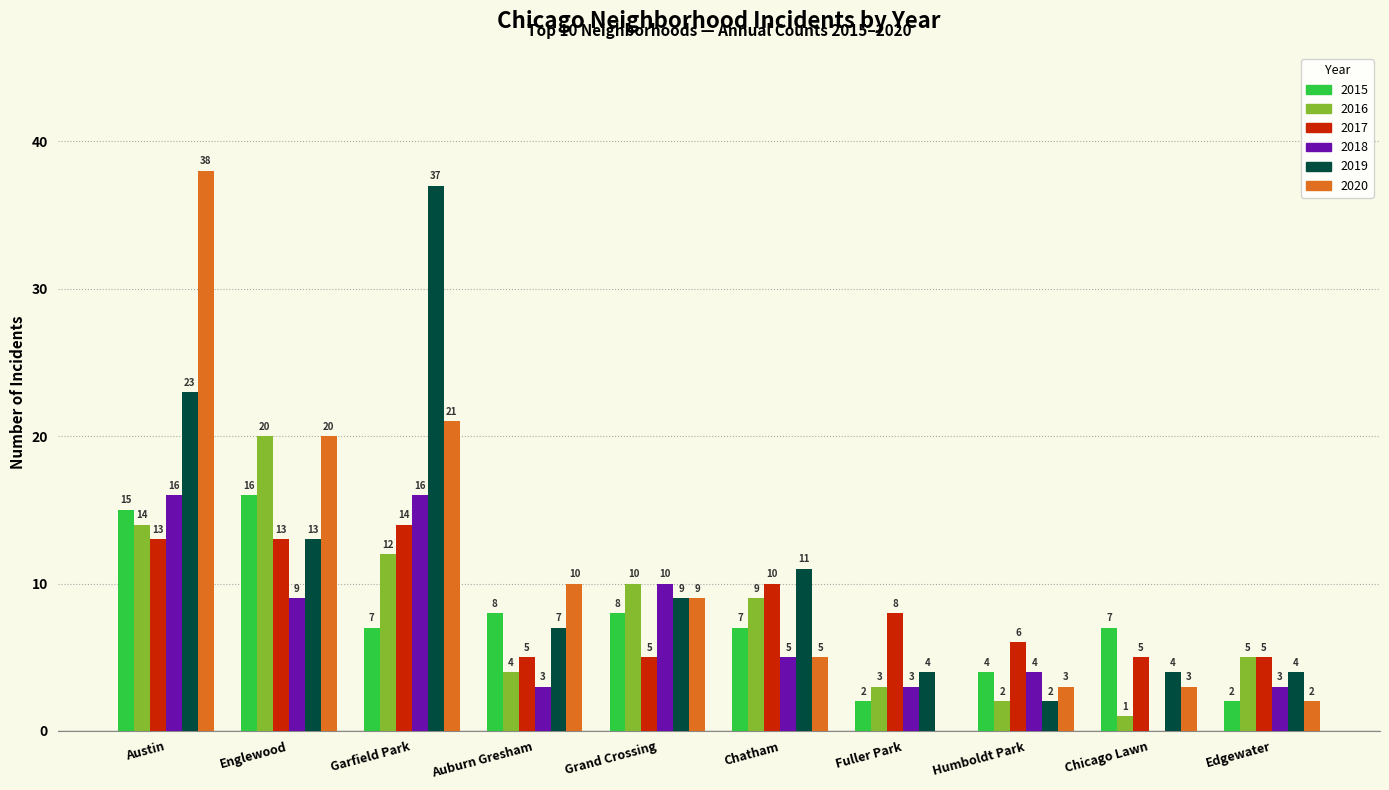

Reading left to right, list all the values displayed in this chart.

2015: 15	16	7	8	8	7	2	4	7	2
2016: 14	20	12	4	10	9	3	2	1	5
2017: 13	13	14	5	5	10	8	6	5	5
2018: 16	9	16	3	10	5	3	4	0	3
2019: 23	13	37	7	9	11	4	2	4	4
2020: 38	20	21	10	9	5	0	3	3	2